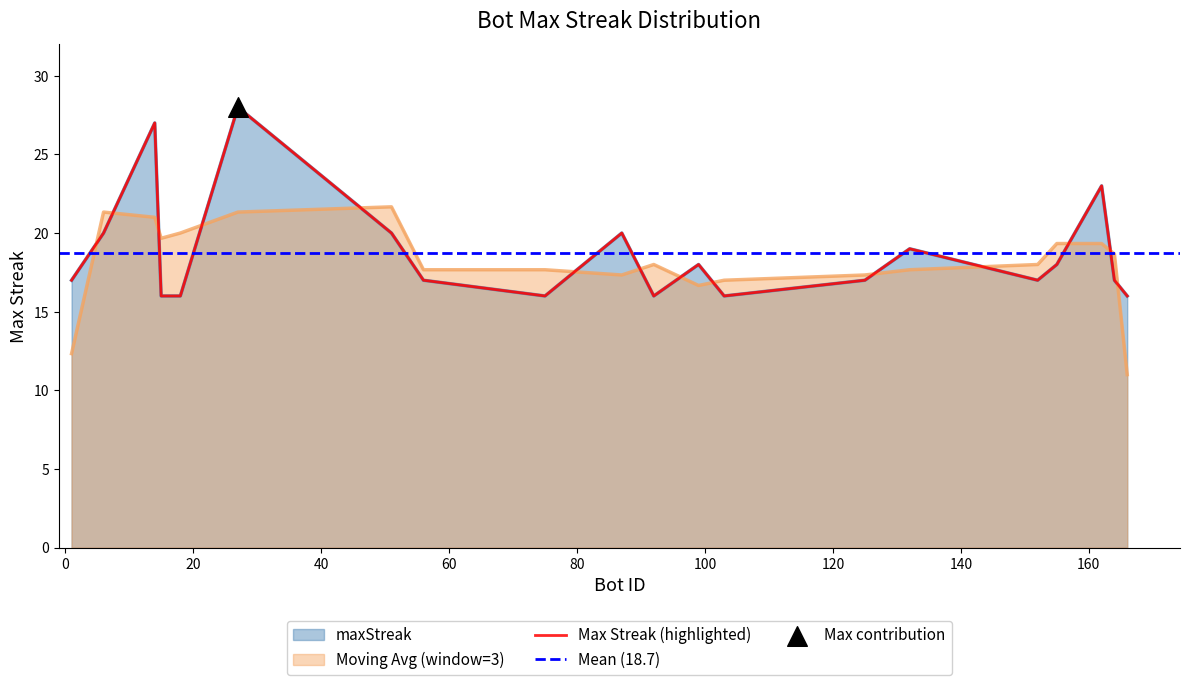

What is the change in value from 125 to 75?

-1